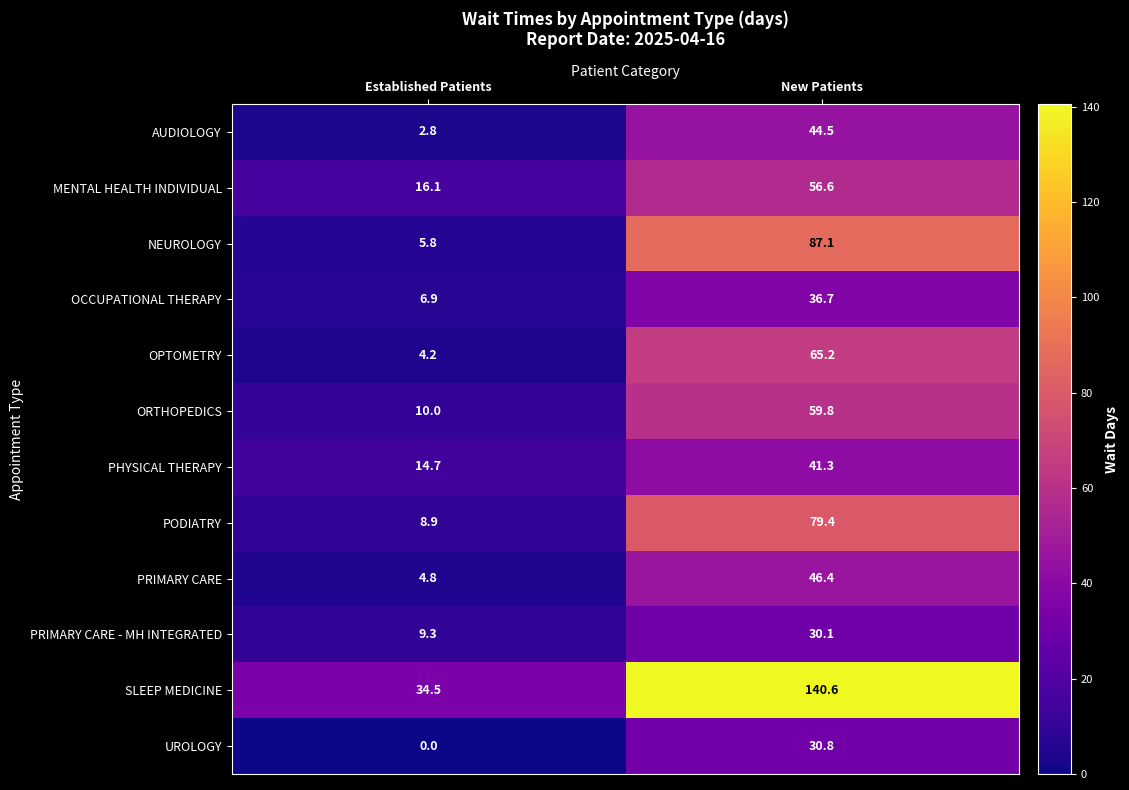

Reading right to left, extract all data points from this chart.

AUDIOLOGY: New Patients=44.5	Established Patients=2.8
MENTAL HEALTH INDIVIDUAL: New Patients=56.6	Established Patients=16.1
NEUROLOGY: New Patients=87.1	Established Patients=5.8
OCCUPATIONAL THERAPY: New Patients=36.7	Established Patients=6.9
OPTOMETRY: New Patients=65.2	Established Patients=4.2
ORTHOPEDICS: New Patients=59.8	Established Patients=10.0
PHYSICAL THERAPY: New Patients=41.3	Established Patients=14.7
PODIATRY: New Patients=79.4	Established Patients=8.9
PRIMARY CARE: New Patients=46.4	Established Patients=4.8
PRIMARY CARE - MH INTEGRATED: New Patients=30.1	Established Patients=9.3
SLEEP MEDICINE: New Patients=140.6	Established Patients=34.5
UROLOGY: New Patients=30.8	Established Patients=0.0